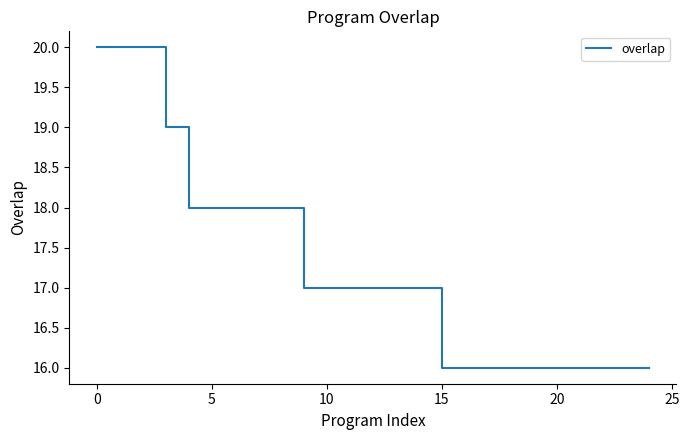

What is the greatest value displayed?

20